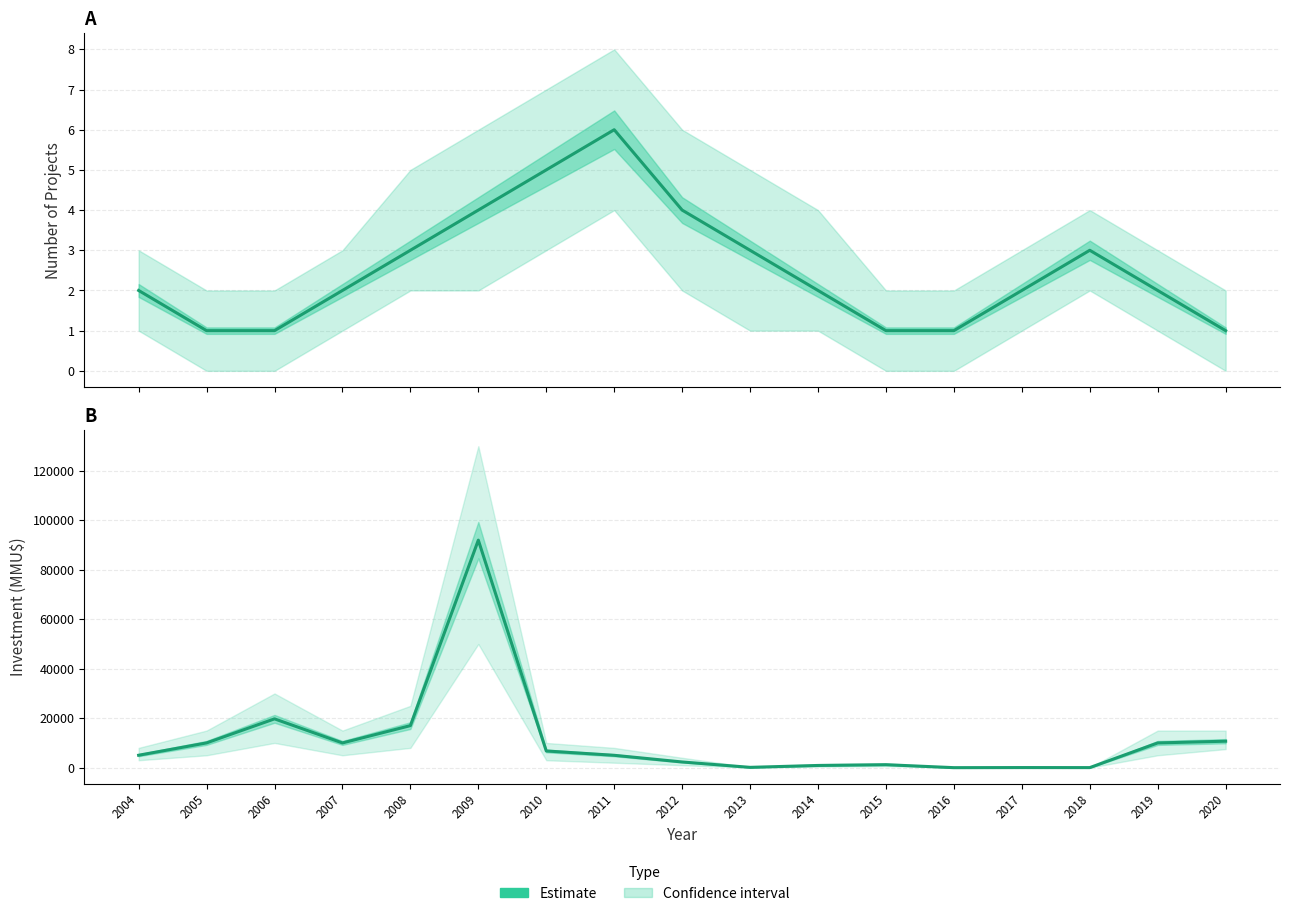

Rank the categories by value from lowest to highest.

2016, 2018, 2017, 2013, 2014, 2015, 2012, 2011, 2004, 2010, 2007, 2019, 2005, 2020, 2008, 2006, 2009